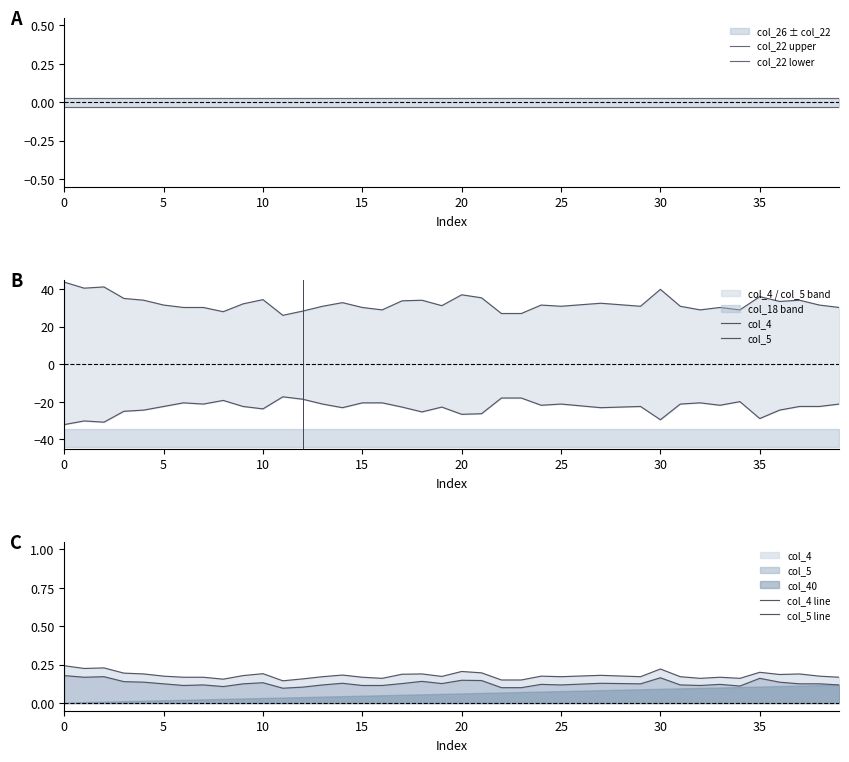

True or false: col_4 and col_5 intersect in this chart.

False